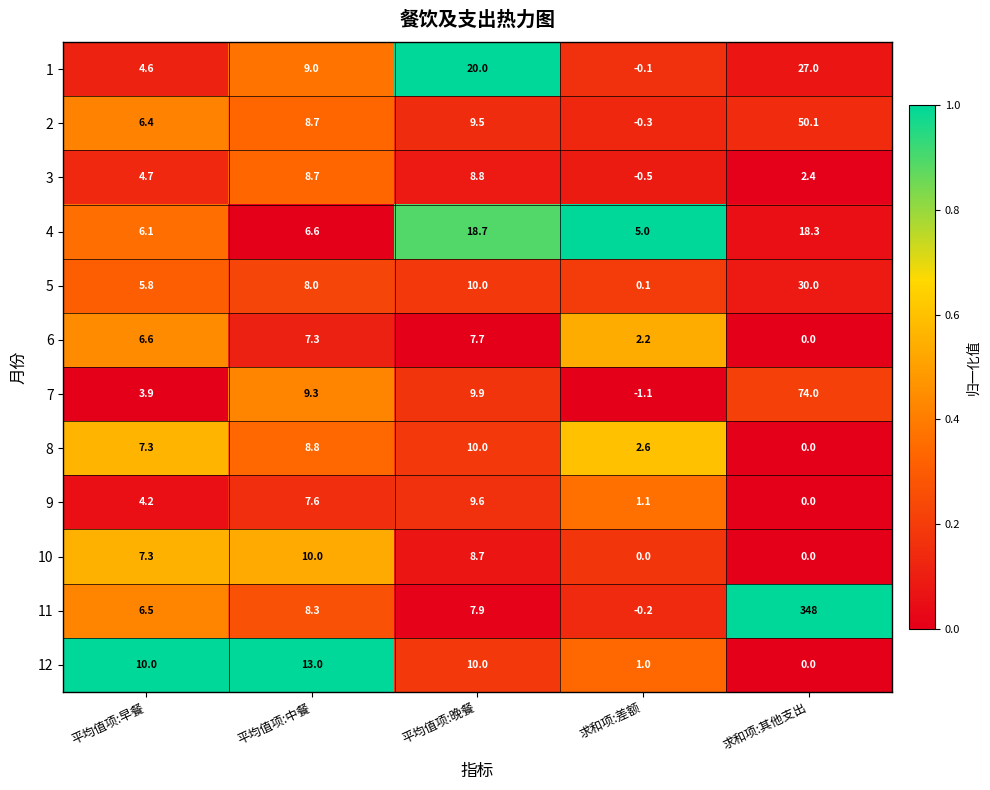

Read the 8 value at 求和项:差额.

2.6